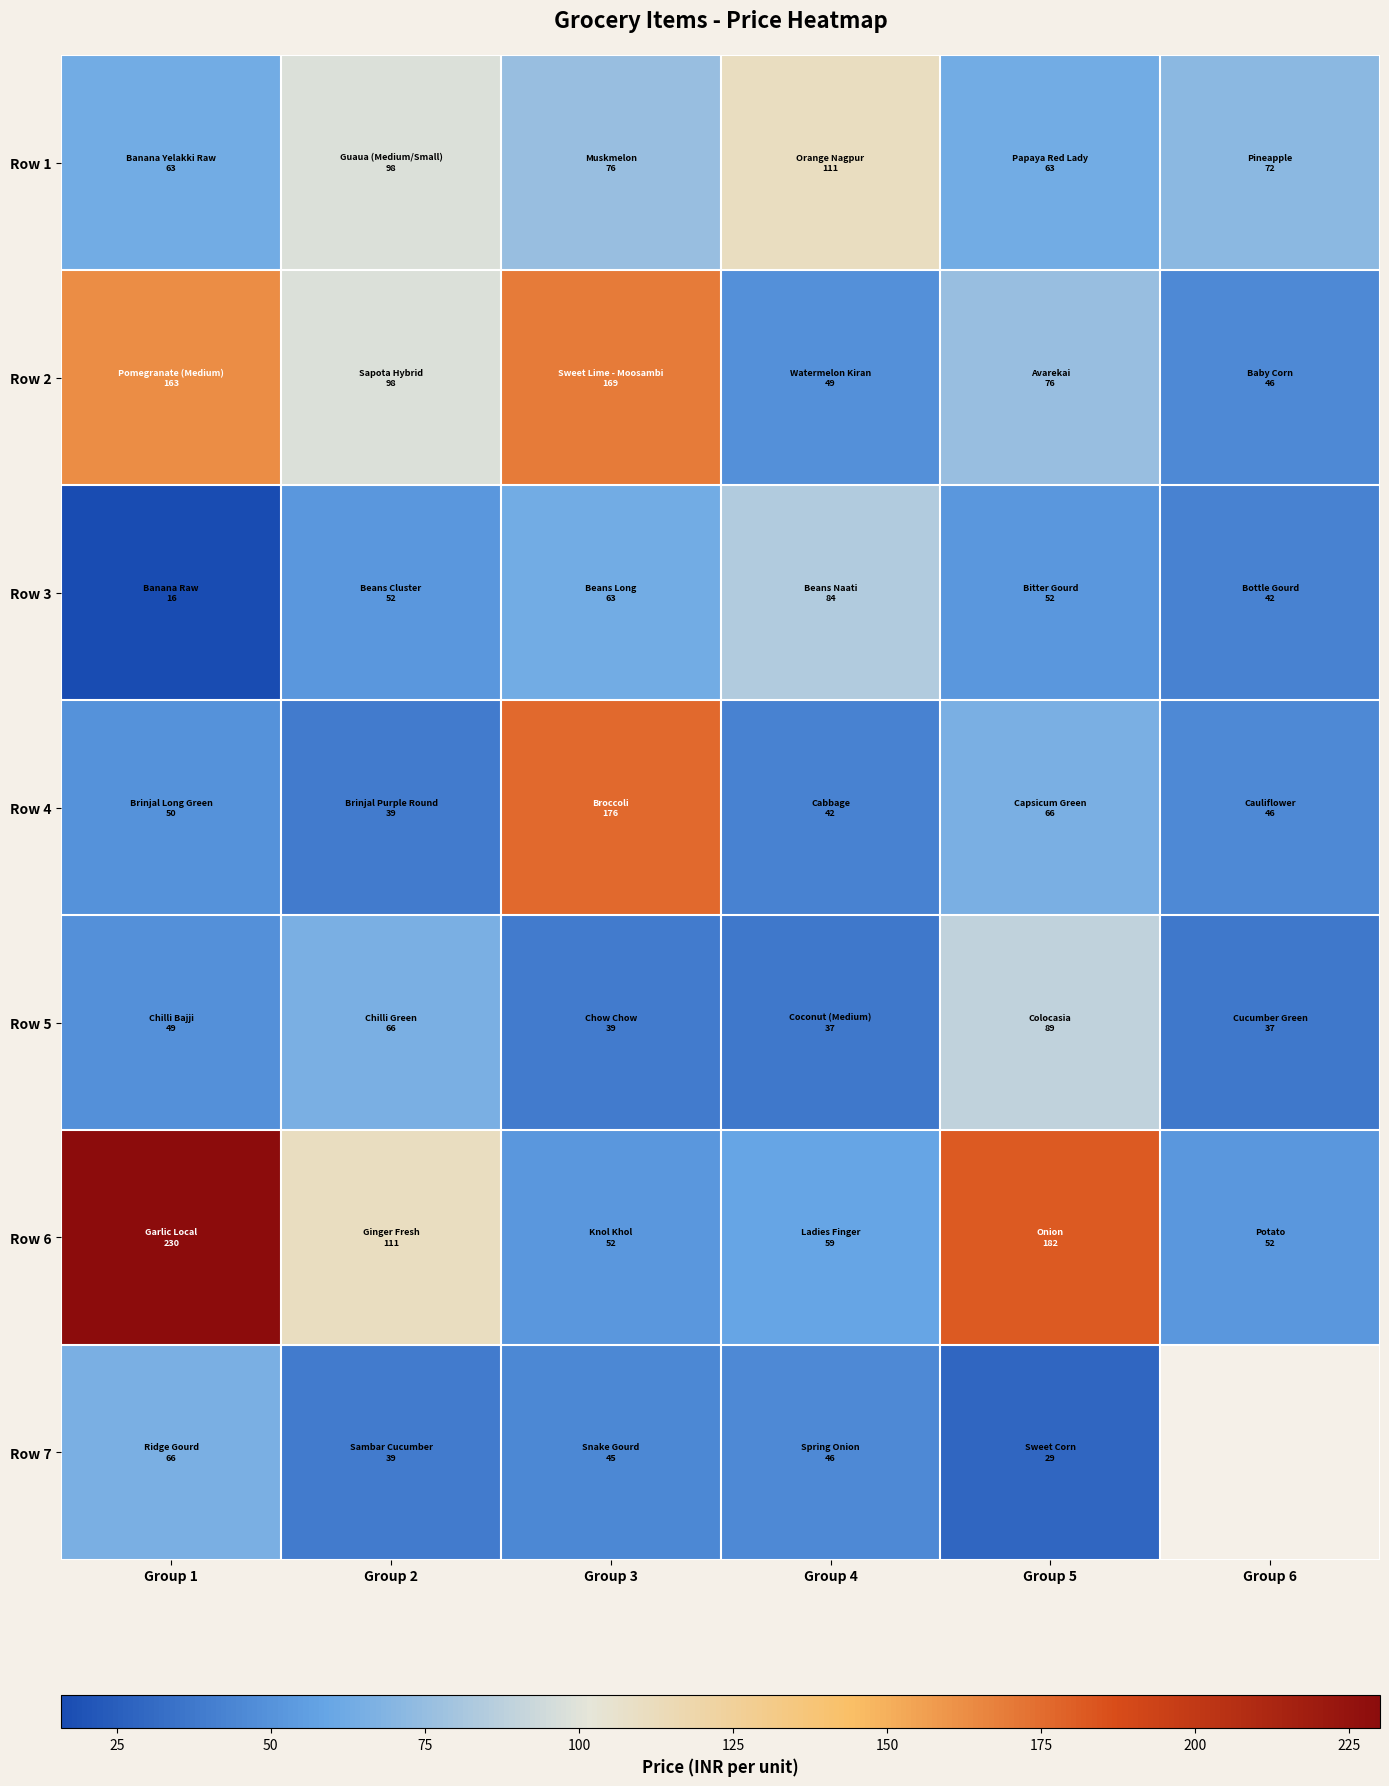

Which series has the largest range (max minus min)?

Row 6